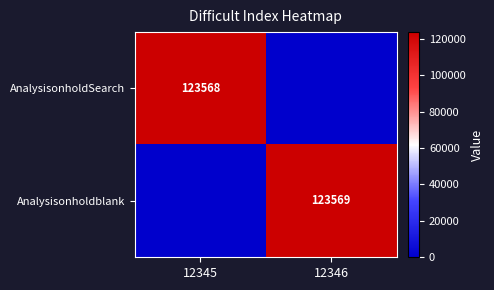

Is it true that AnalysisonholdSearch equals 123568 at 12345?

True